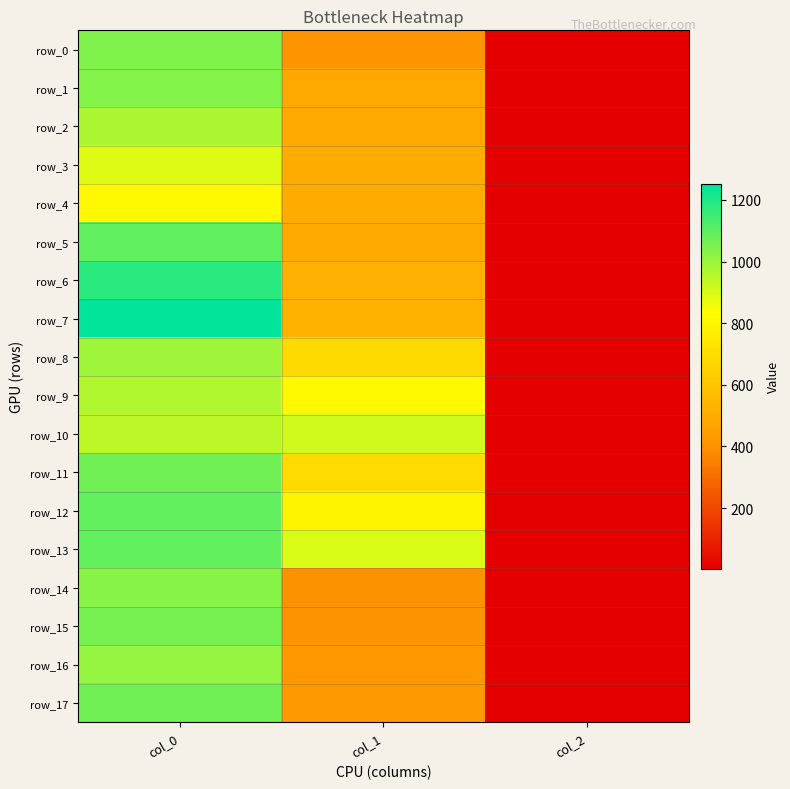

What is the maximum value shown in the chart?

1253.3